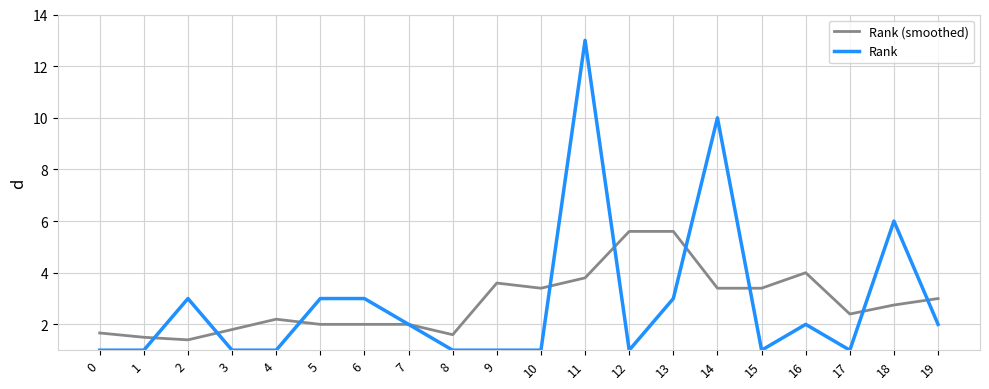

At which category is the sum across all series the highest?

11